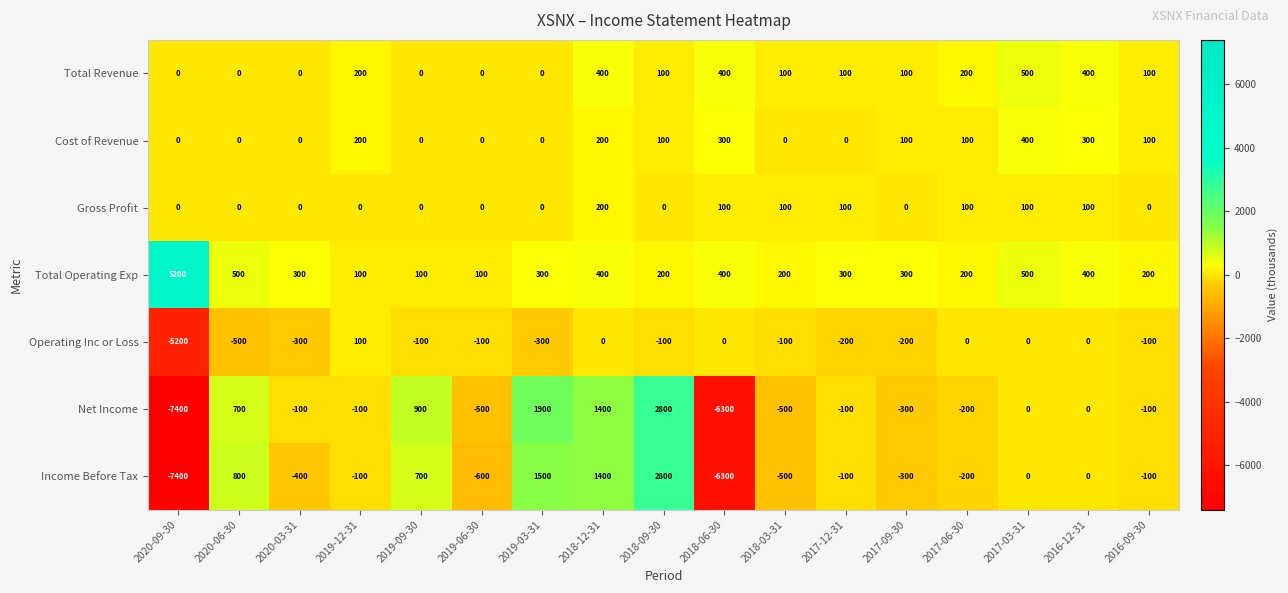

At which category is the sum across all series the highest?

2018-09-30